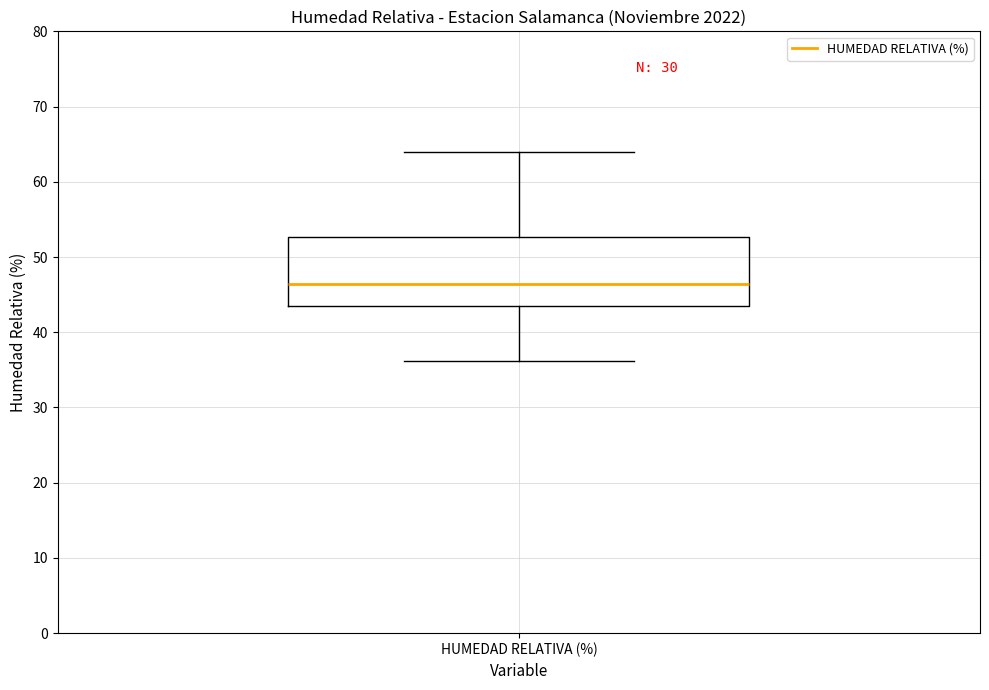

Transcribe this box plot: give where the median line is, the range the box spans, and where the two whiskers end, as read against the y-axis. The values are not printed on the chart, so give them approximately, as read against the axis.

median 46, box 44 to 53, whiskers 36 to 64